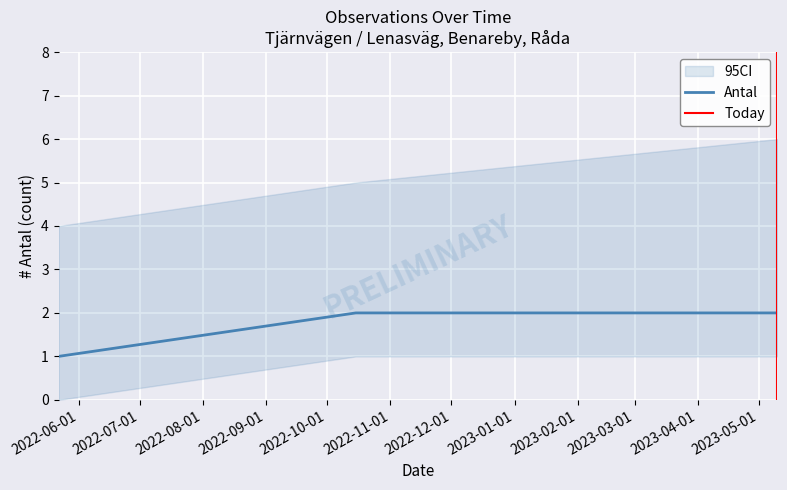

What is the approximate value at 2023-05-10?

2